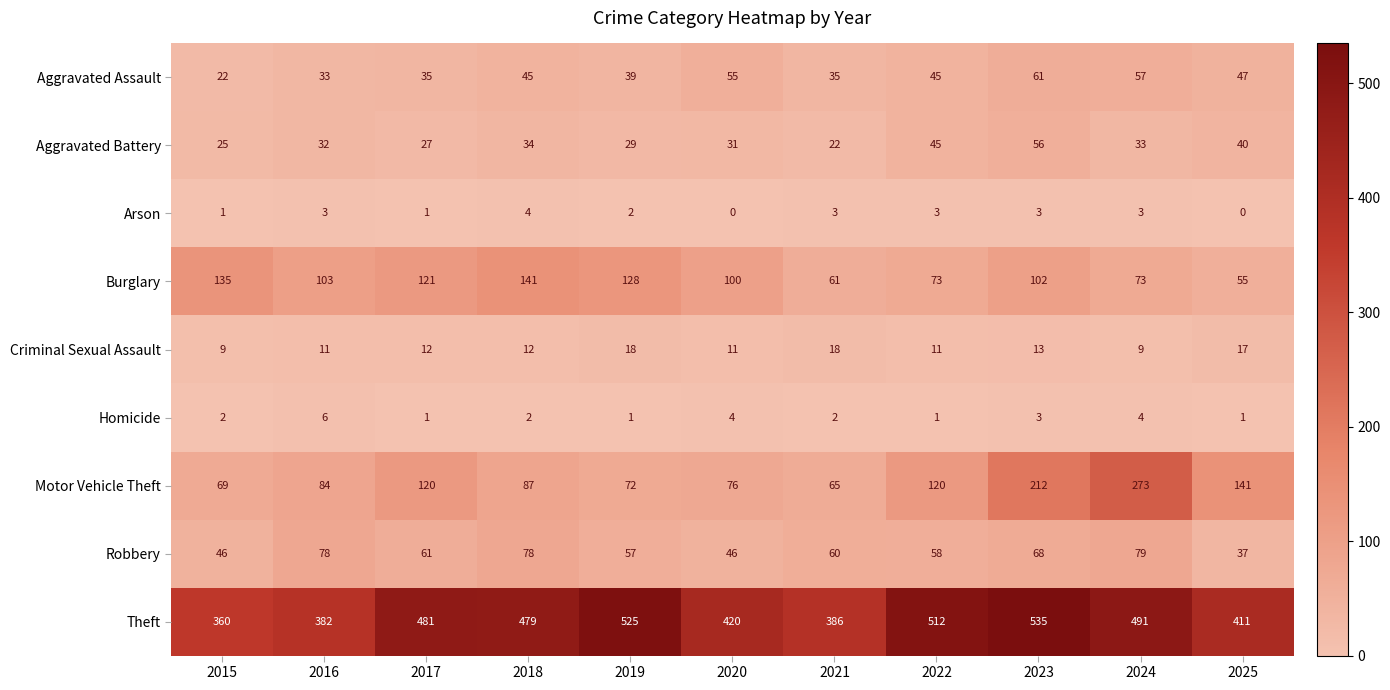

What is the maximum value shown in the chart?

535